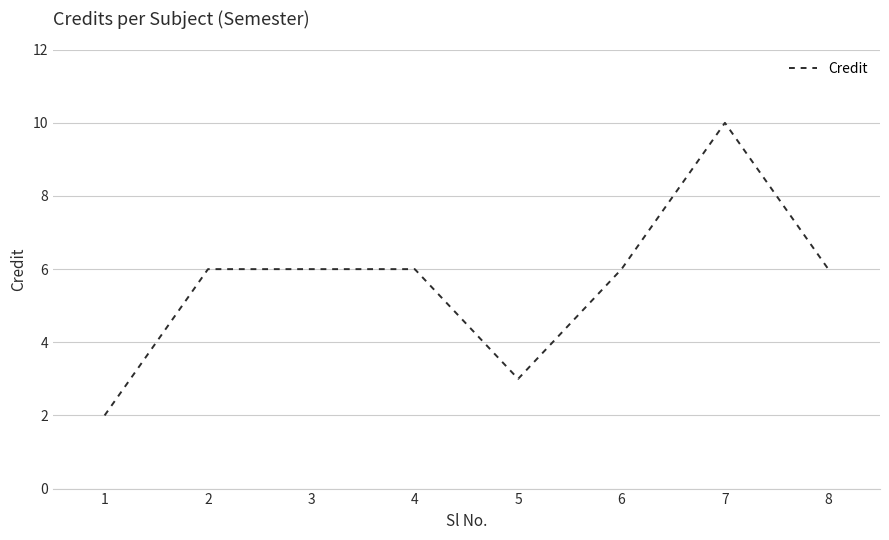

What is the average value?

6